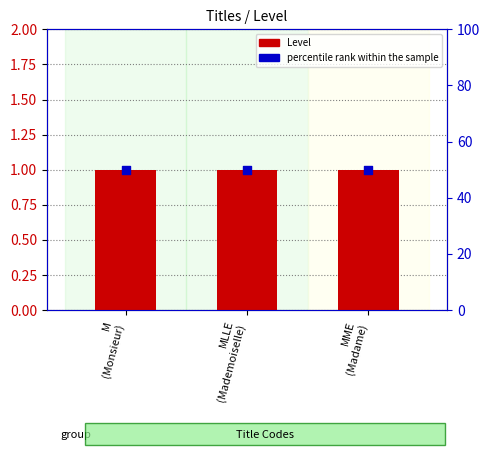

What is the total value across all series at MLLE
(Mademoiselle)?

51